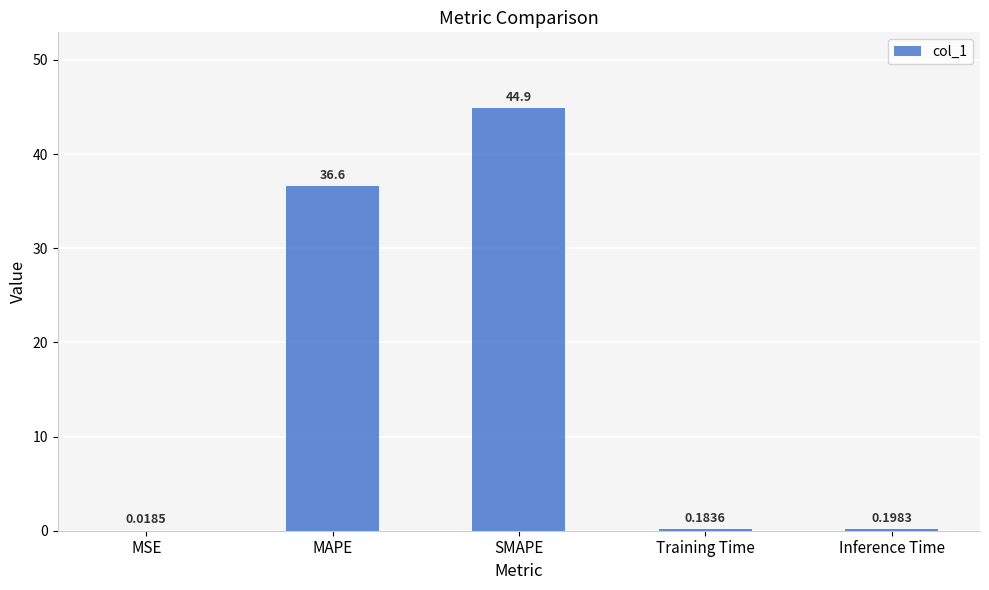

What is the maximum value shown in the chart?

44.9